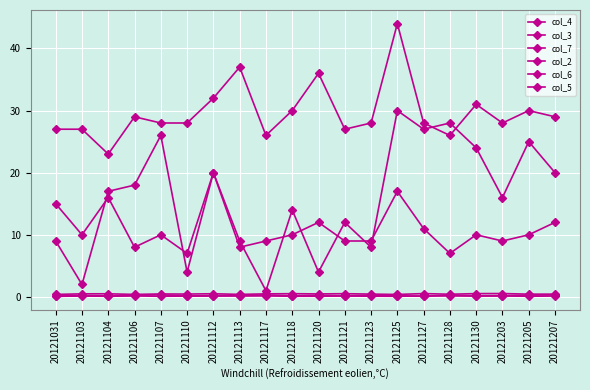

Which label corresponds to the smallest value in the chart?

20121031